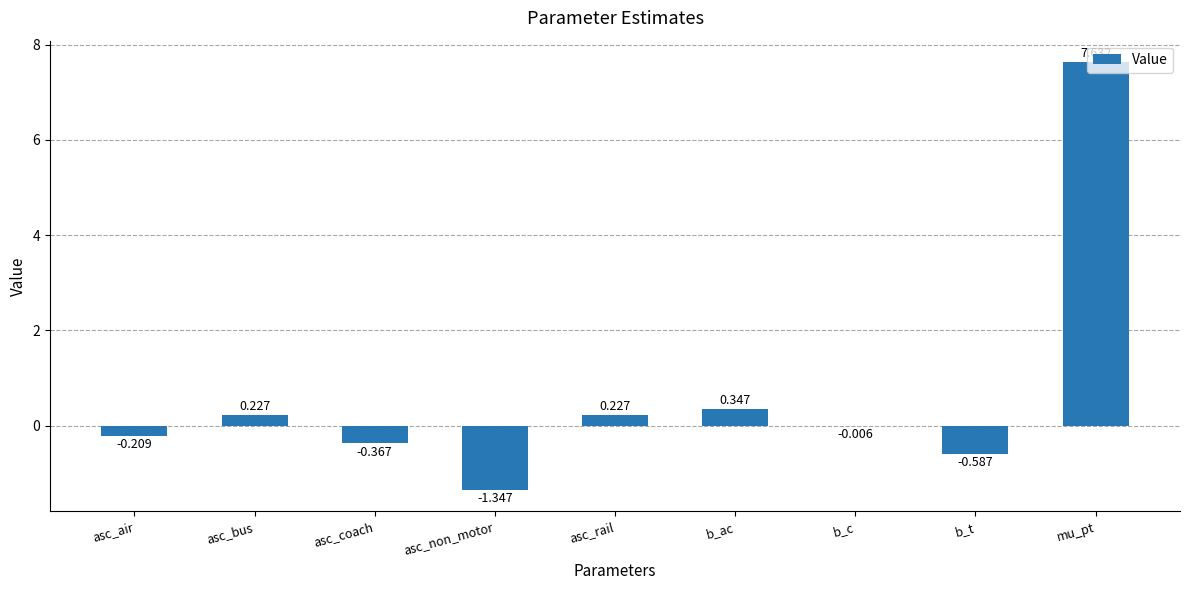

The value at mu_pt is 7.6. True or false?

True